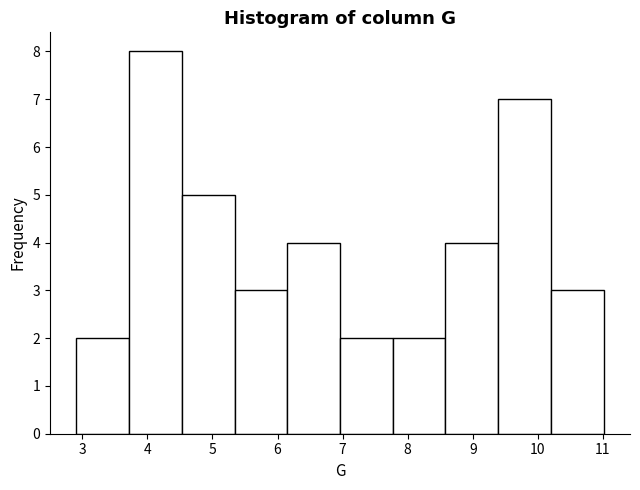

How tall is the bar that spans 3.72 to 4.53 on the x-axis? Neither the bar edges nor the heights are printed on the chart, so give them approximately, as read against the axes.

8